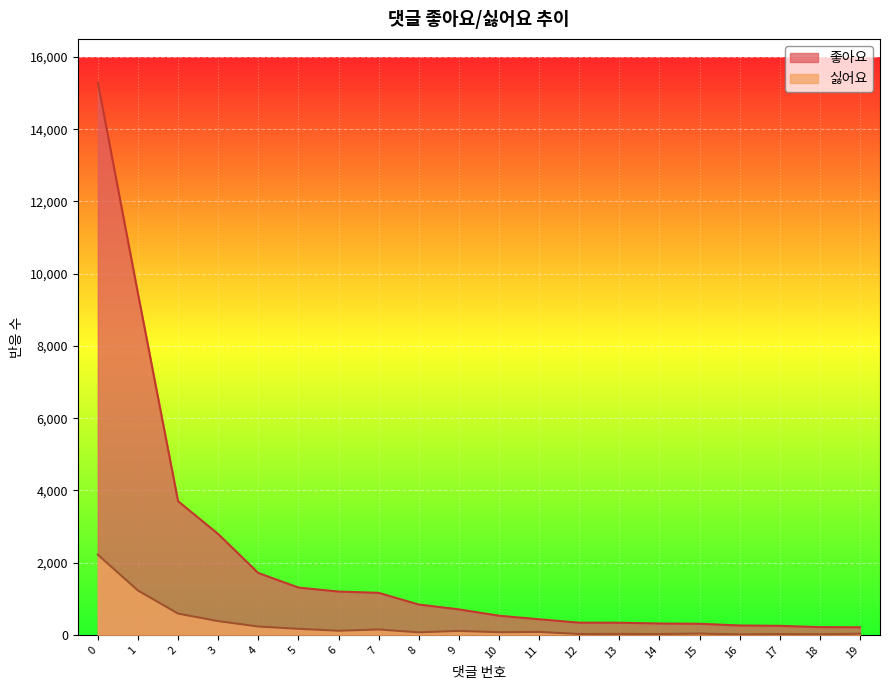

Which series has the widest spread of values?

좋아요